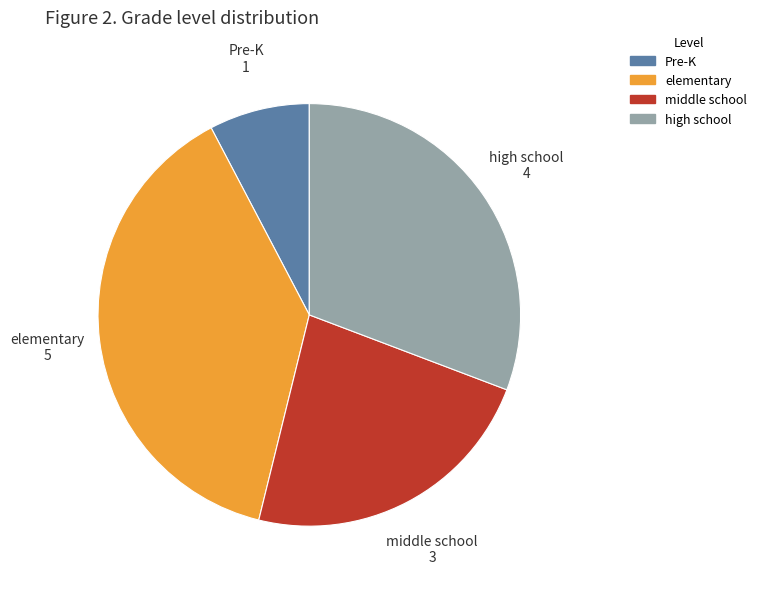

Which slice is the smallest?

Pre-K